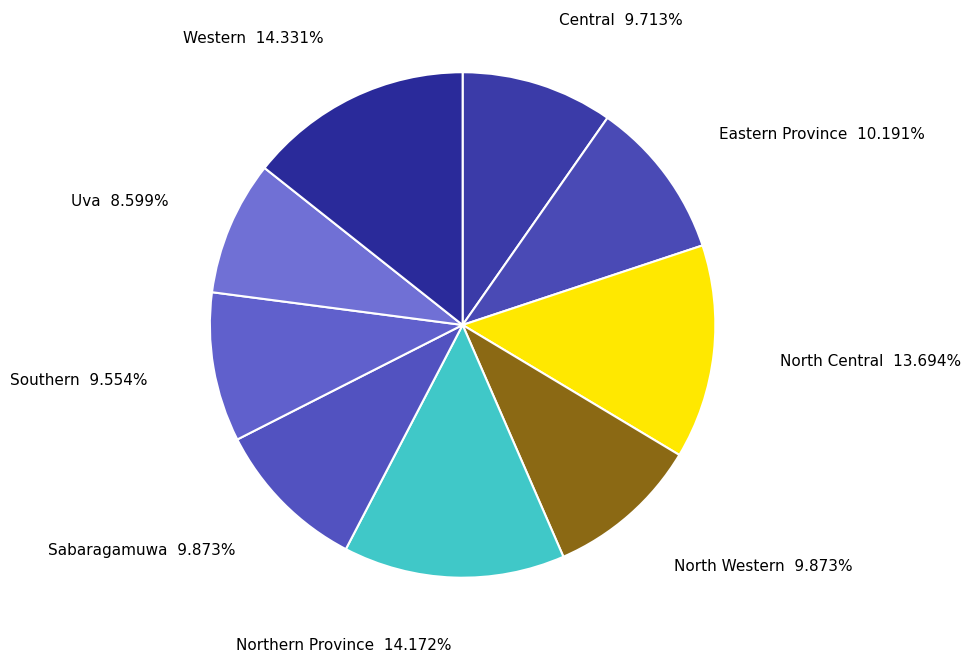

Does North Central account for over 50% of the chart?

No